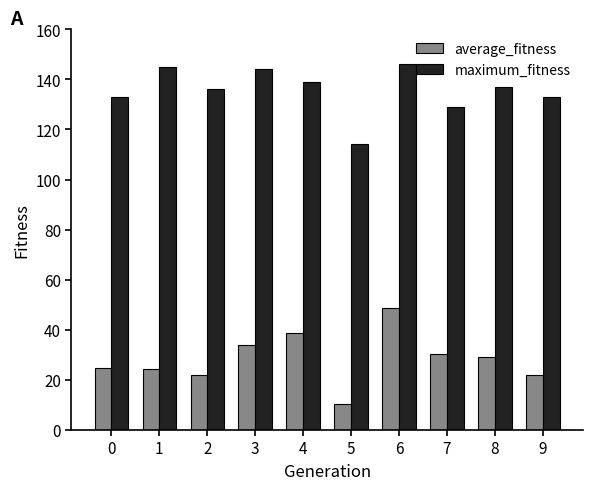

How many data points does each series have?

10